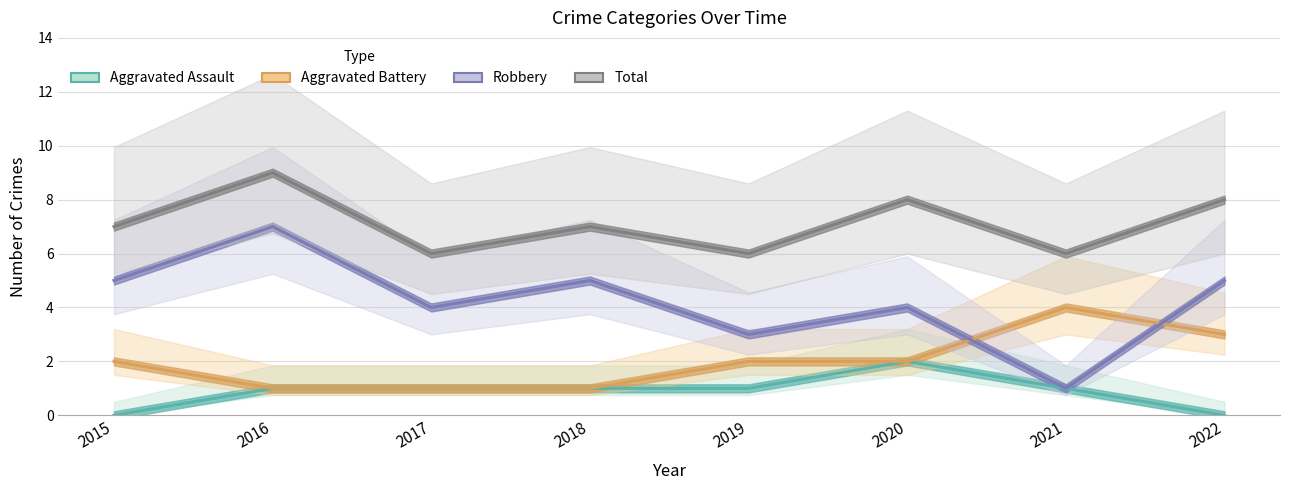

What is the maximum value for Aggravated Assault?

2